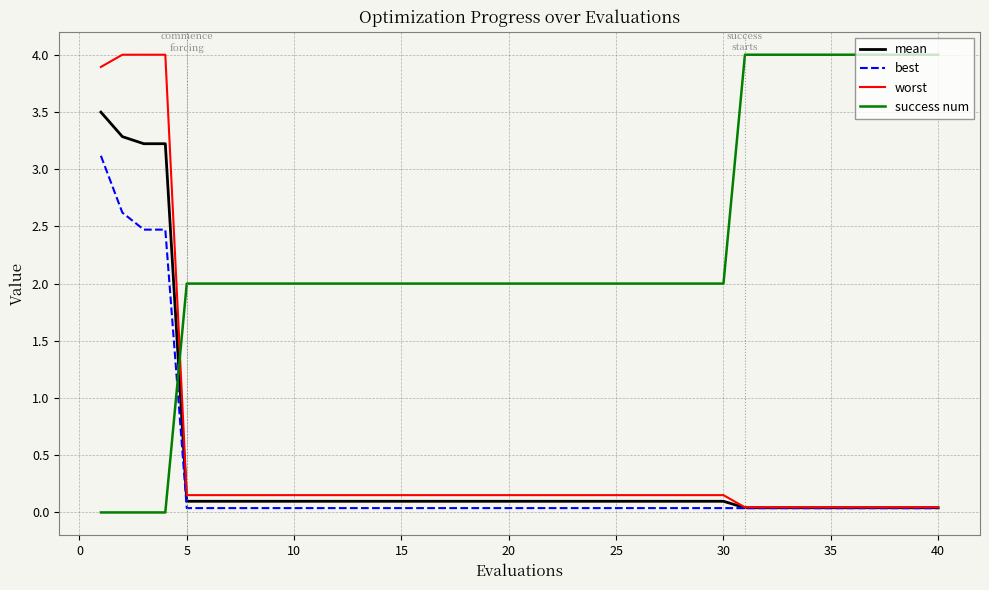

Which series has the largest total across all categories?

success num